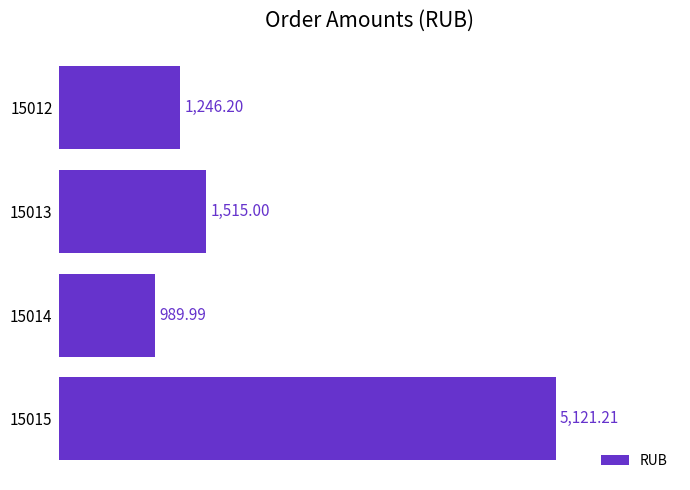

What is the sum of the values at 15012 and 15013?

2761.2